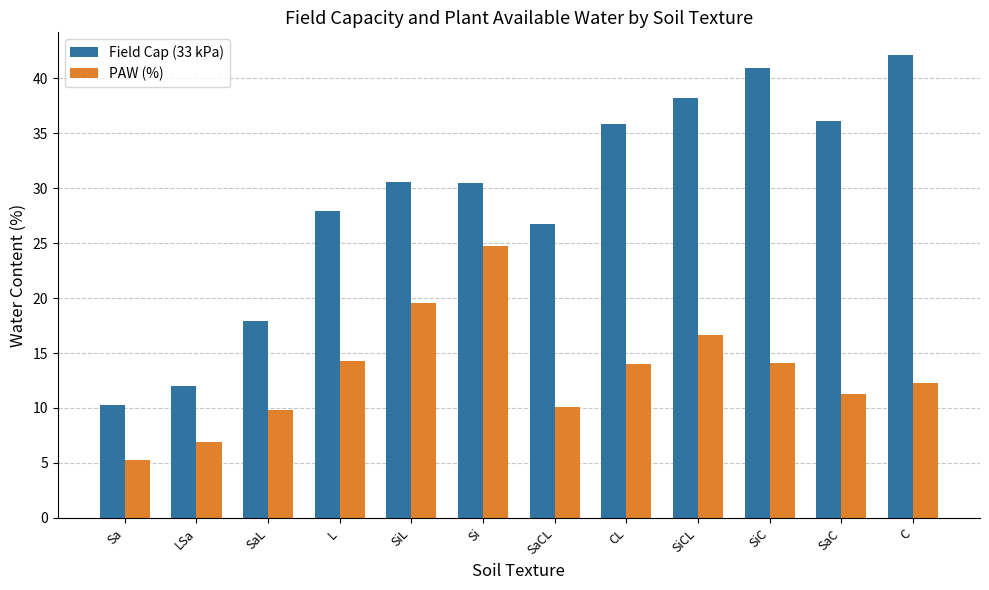

Is it true that Field Cap (33 kPa) equals 40.9 at SiC?

True